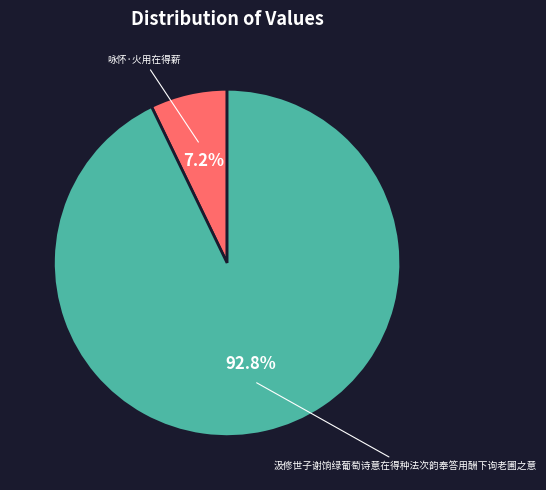

Does any single category account for the majority?

Yes